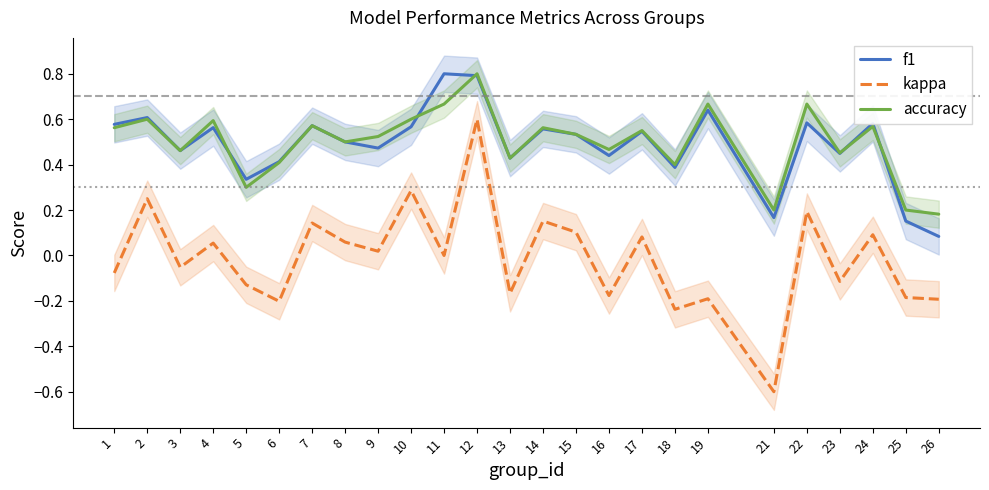

Reading right to left, list all the values displayed in this chart.

f1: 26=0.1	25=0.2	24=0.6	23=0.4	22=0.6	21=0.2	19=0.6	18=0.4	17=0.5	16=0.4	15=0.5	14=0.6	13=0.4	12=0.8	11=0.8	10=0.6	9=0.5	8=0.5	7=0.6	6=0.4	5=0.3	4=0.6	3=0.5	2=0.6	1=0.6
kappa: 26=-0.2	25=-0.2	24=0.1	23=-0.1	22=0.2	21=-0.6	19=-0.2	18=-0.2	17=0.1	16=-0.2	15=0.1	14=0.2	13=-0.2	12=0.6	11=0.0	10=0.3	9=0.0	8=0.1	7=0.1	6=-0.2	5=-0.1	4=0.1	3=-0.1	2=0.2	1=-0.1
accuracy: 26=0.2	25=0.2	24=0.6	23=0.5	22=0.7	21=0.2	19=0.7	18=0.4	17=0.6	16=0.5	15=0.5	14=0.6	13=0.4	12=0.8	11=0.7	10=0.6	9=0.5	8=0.5	7=0.6	6=0.4	5=0.3	4=0.6	3=0.5	2=0.6	1=0.6